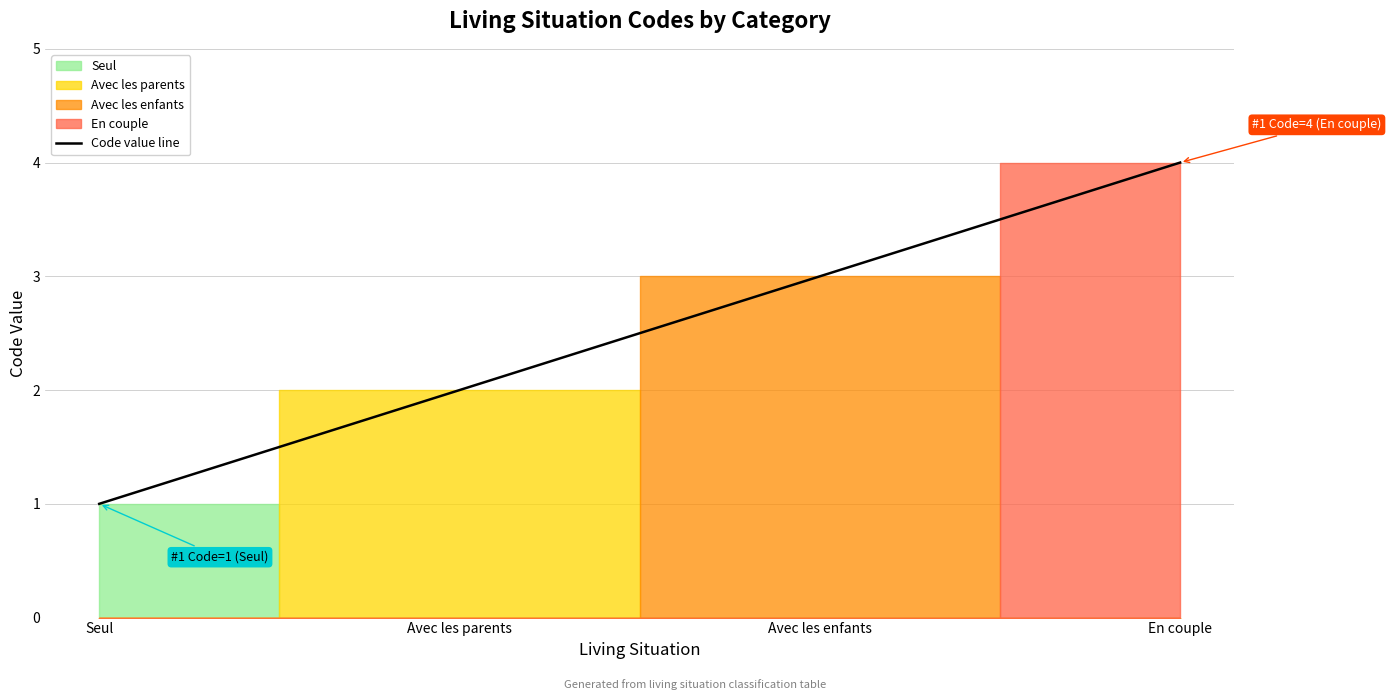

Is it true that the value at Seul is 1?

False